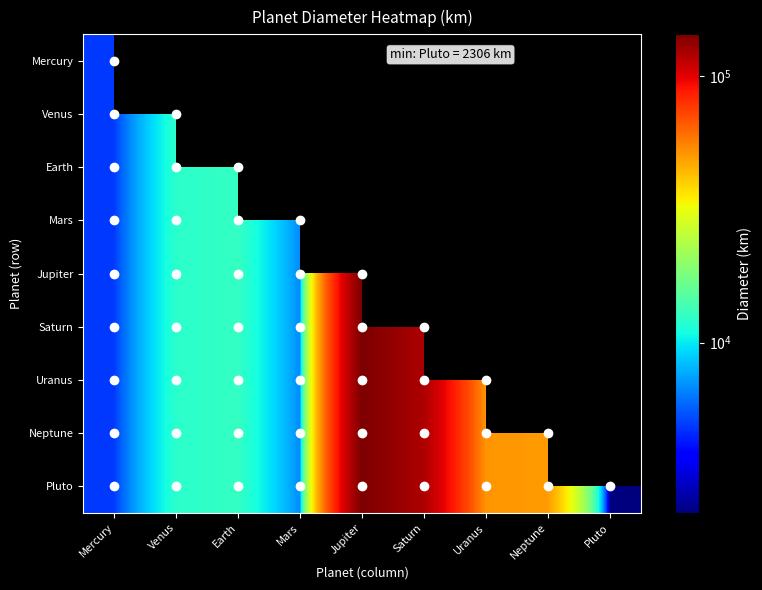

Which series has the largest range (max minus min)?

Pluto